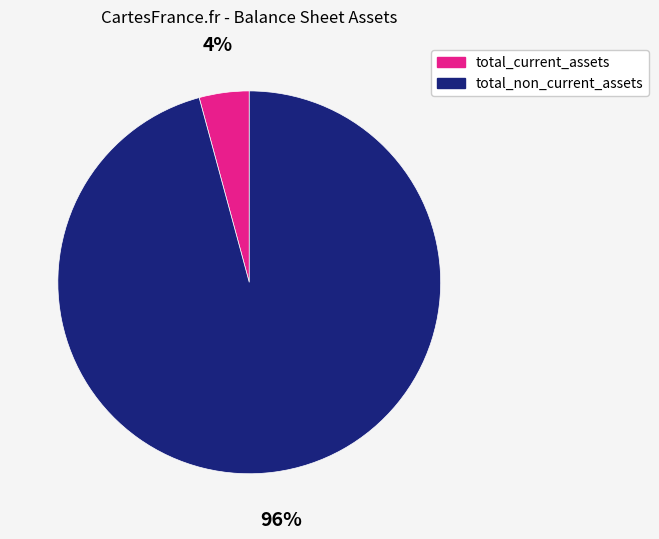

To the nearest percent, what percentage of the pie is total_current_assets?

4%